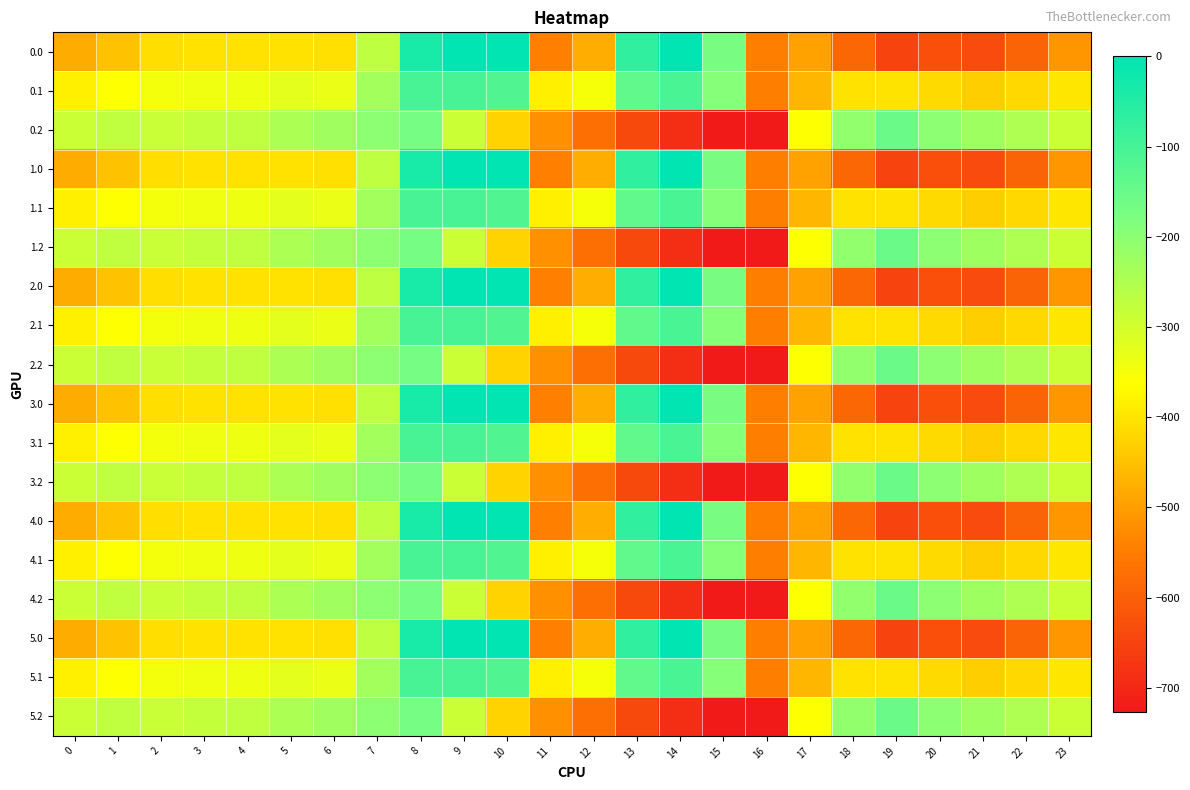

What is the difference between the highest and lowest values at 11?

159.5